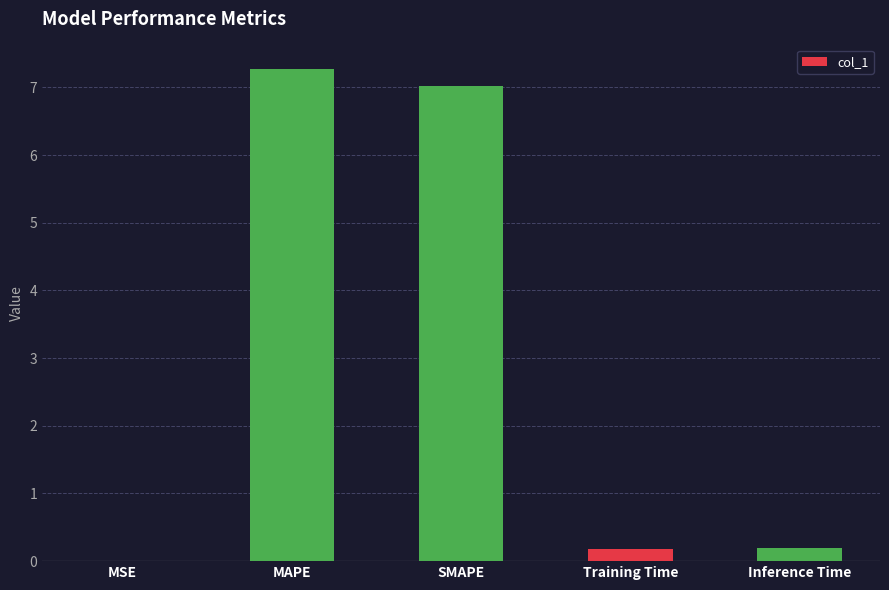

What is the approximate value at SMAPE?

7.0